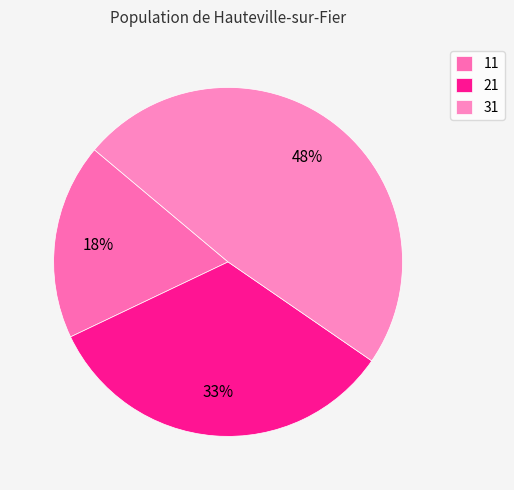

Is it true that 21 is 22% of the pie?

False